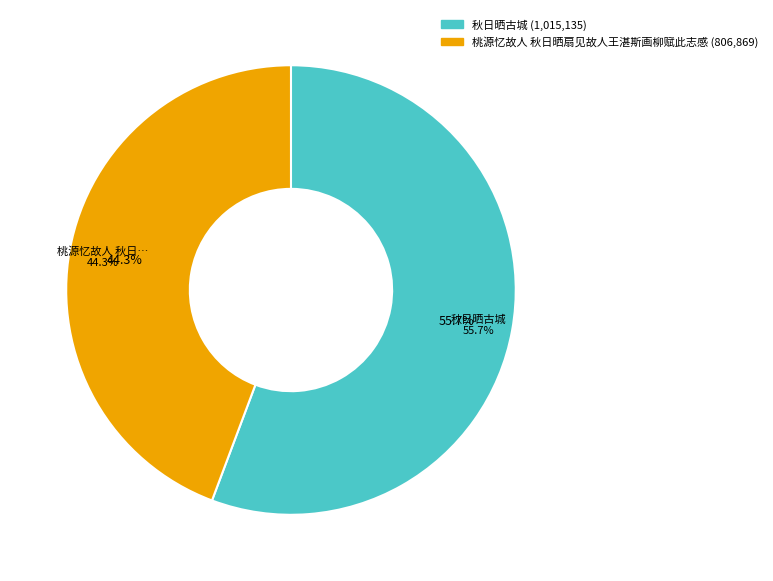

The 秋日晒古城 slice represents 17% of the pie. True or false?

False